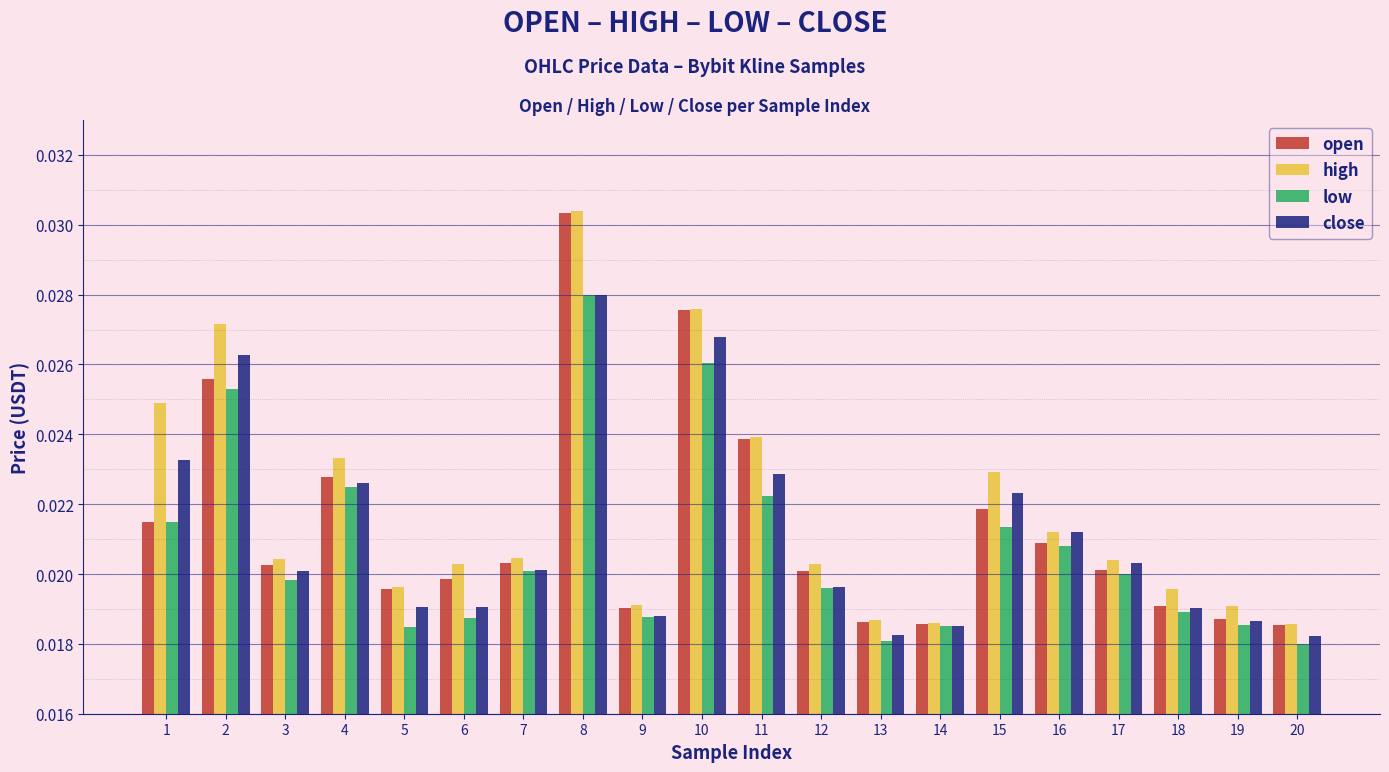

At which category does the chart reach its peak across all series?

8